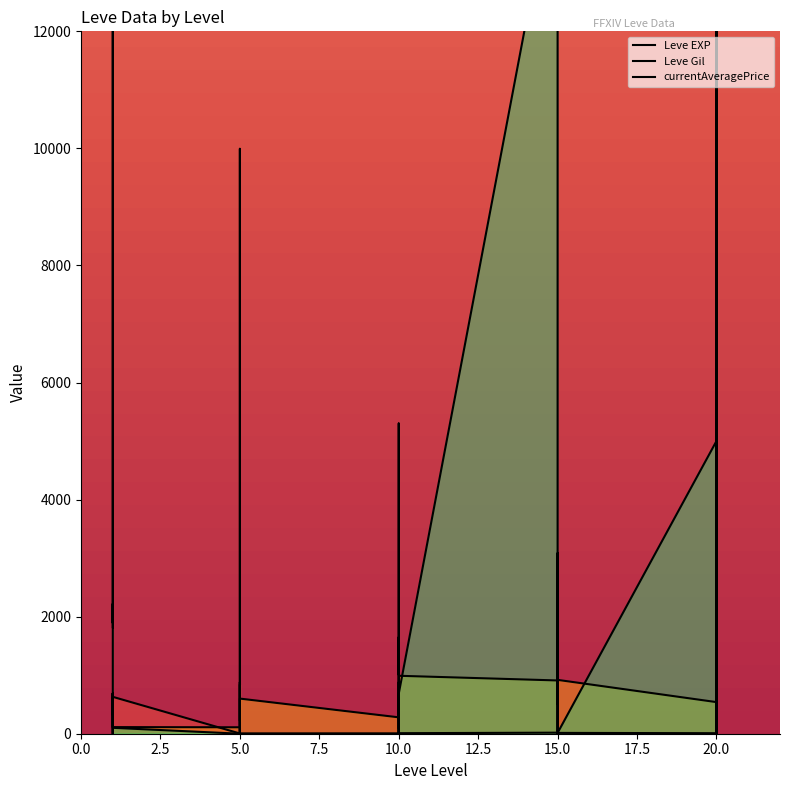

Where is the first local minimum for Leve EXP?

5